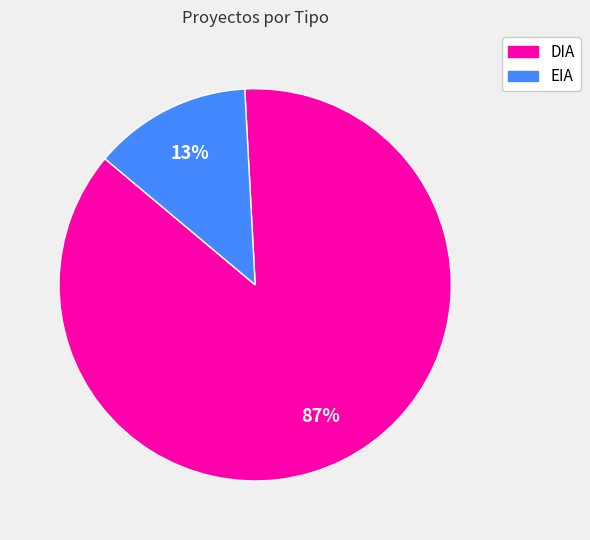

Rank the categories by value from lowest to highest.

EIA, DIA